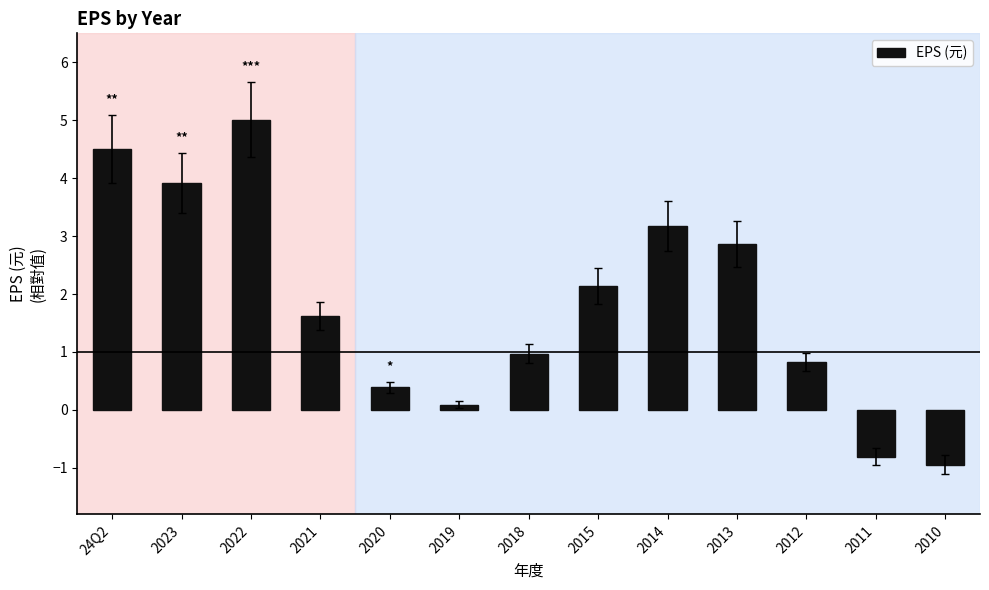

Where is the data nearest to the value 2?

2015